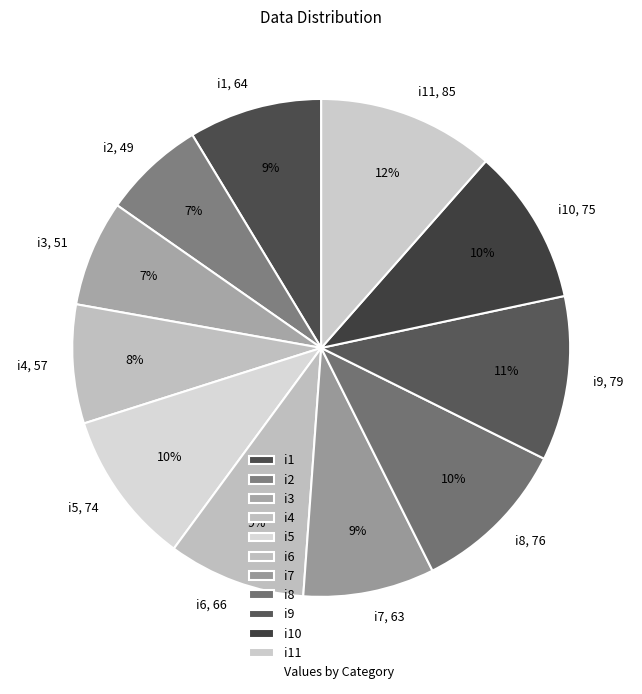

Does i9 account for over 50% of the chart?

No